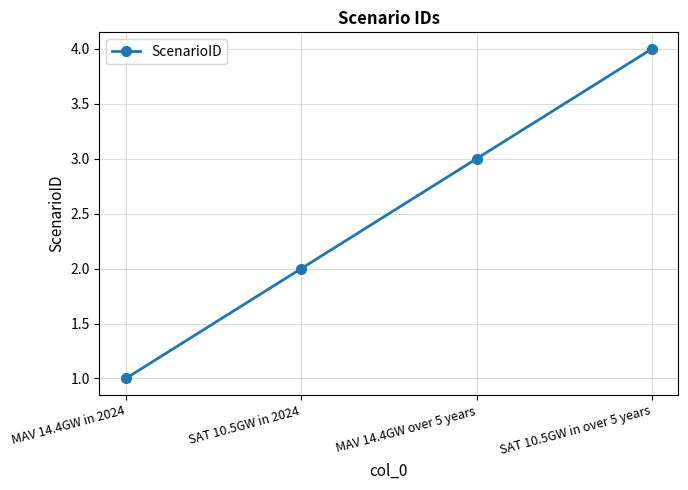

What is the label of the 1st point from the left?

MAV 14.4GW in 2024